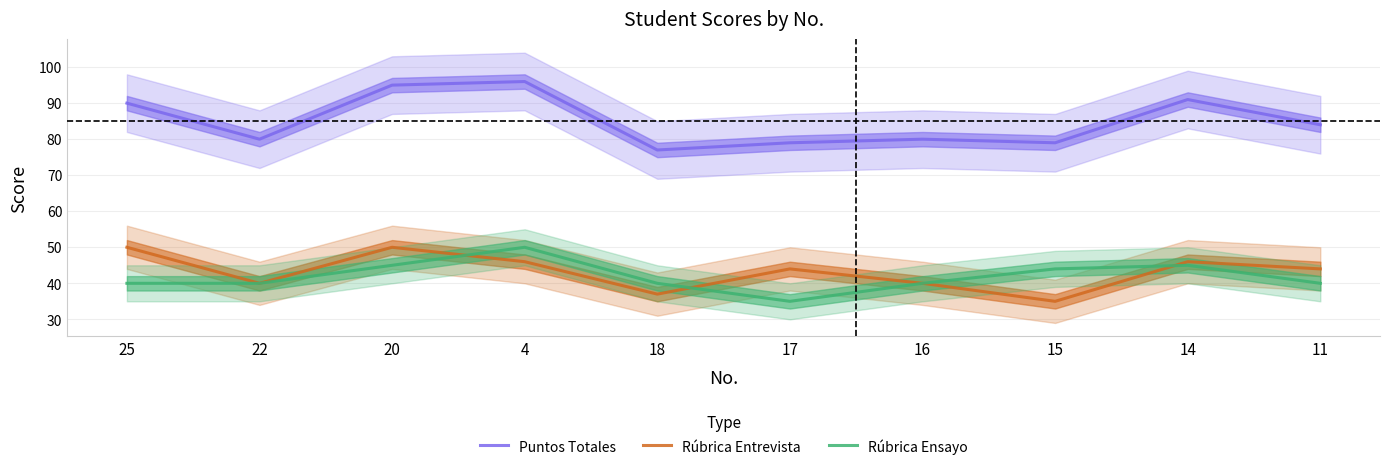

Where does the Puntos Totales series first go above 84?

25